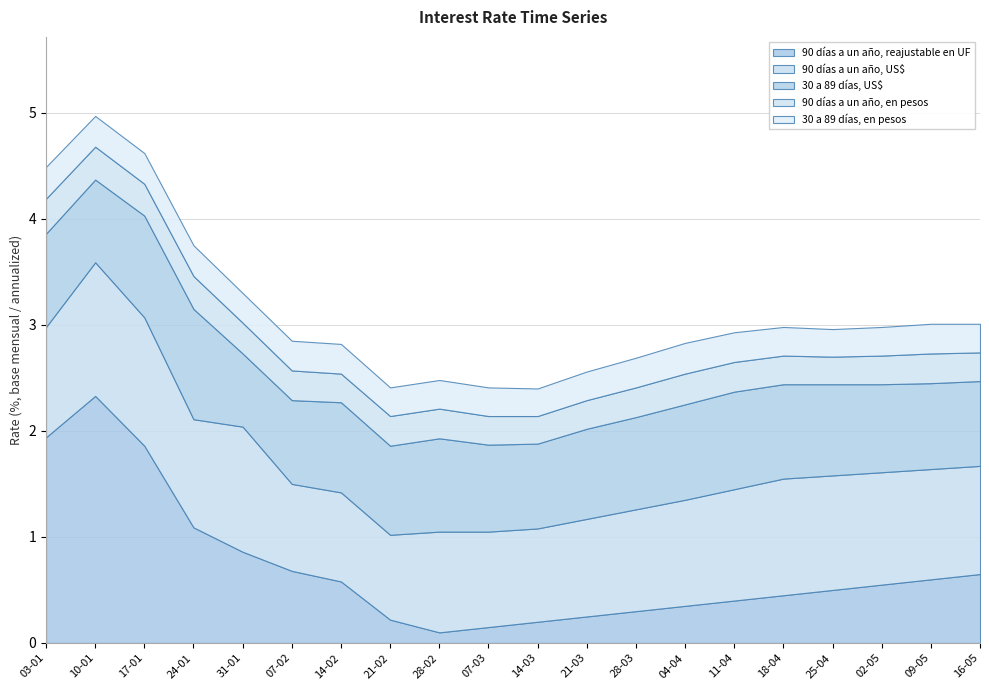

At which category is the sum across all series the highest?

10-01